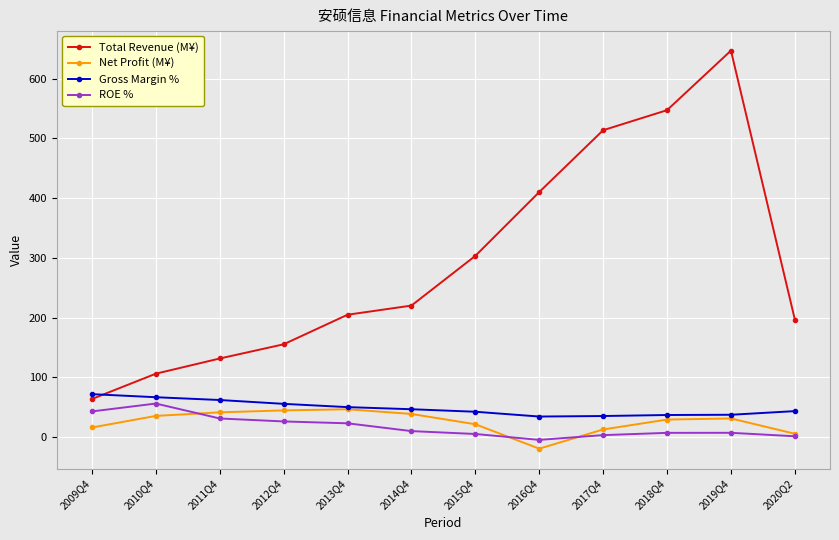

How many lines are shown in the chart?

4